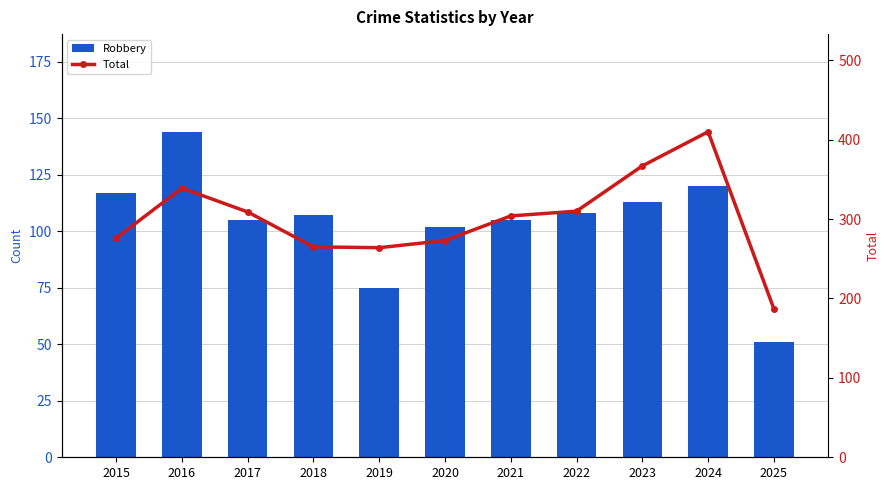

How many data points does each series have?

11